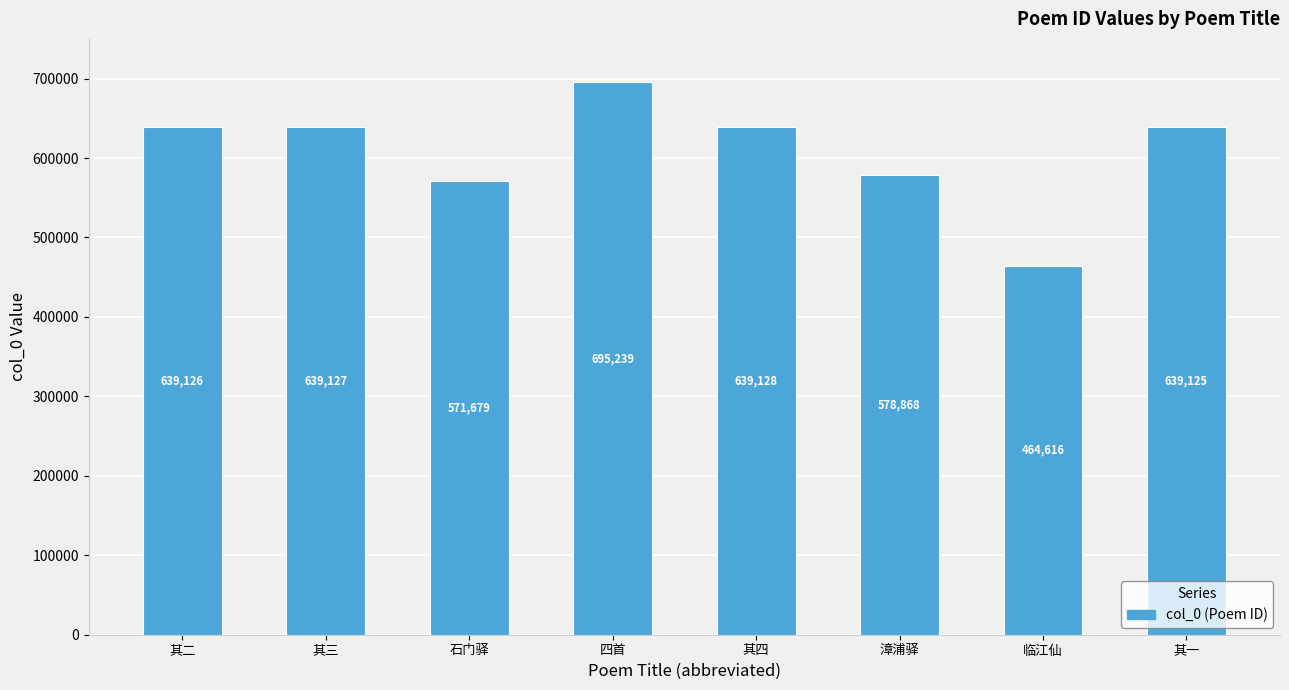

How many bars are there in total?

8